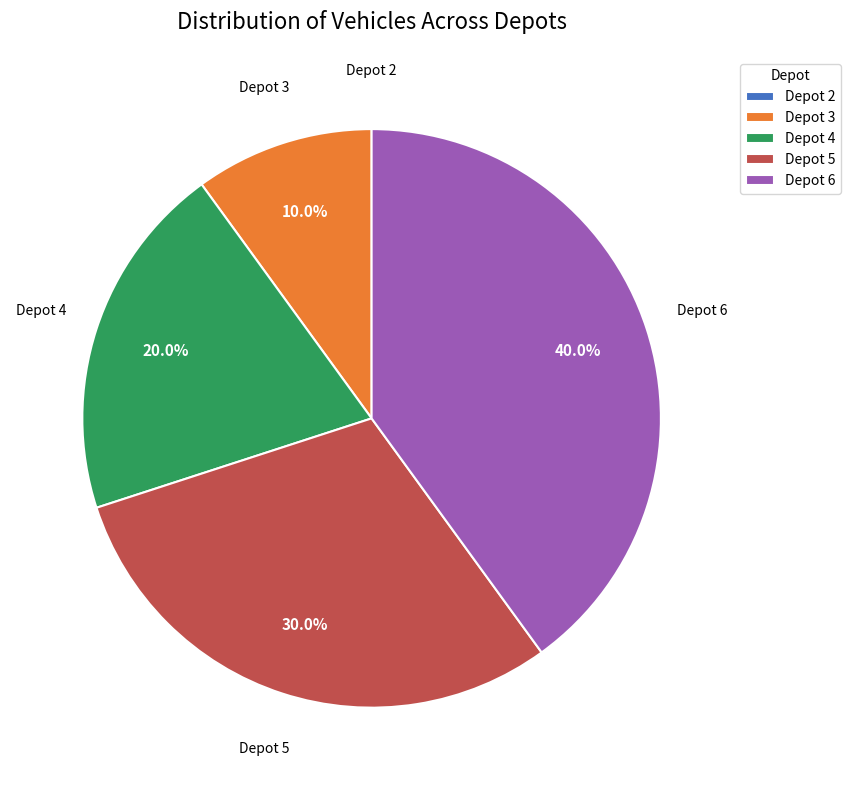

Approximately how many times larger is the value at Depot 6 compared to Depot 4?

2.0